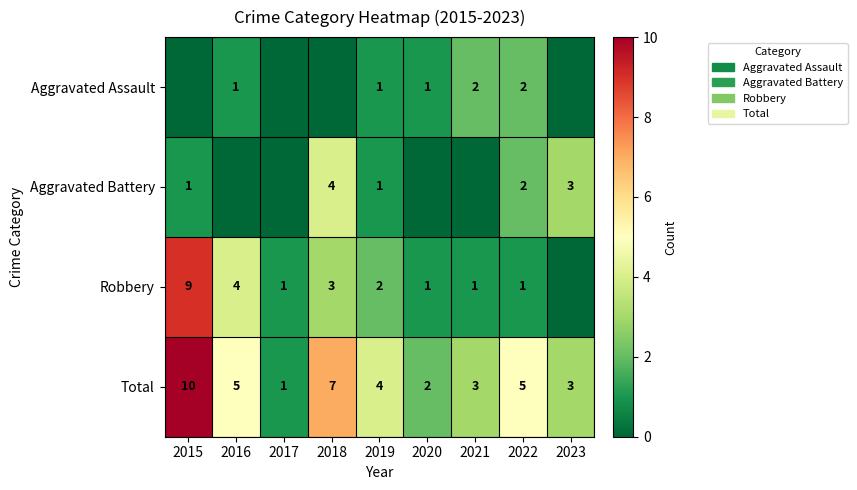

The value of Robbery at 2021 is 1. True or false?

True